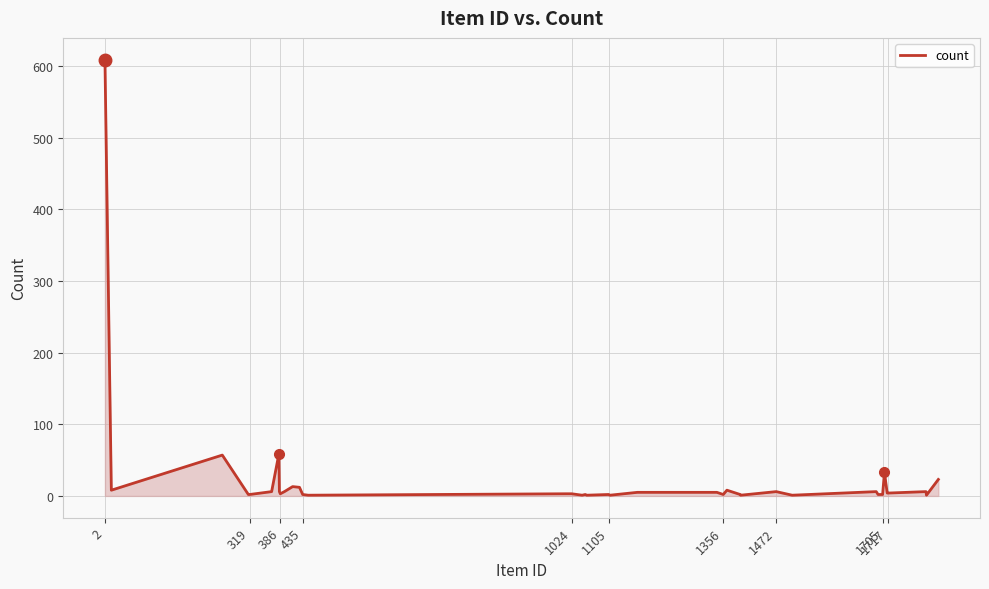

What is the greatest value displayed?

609